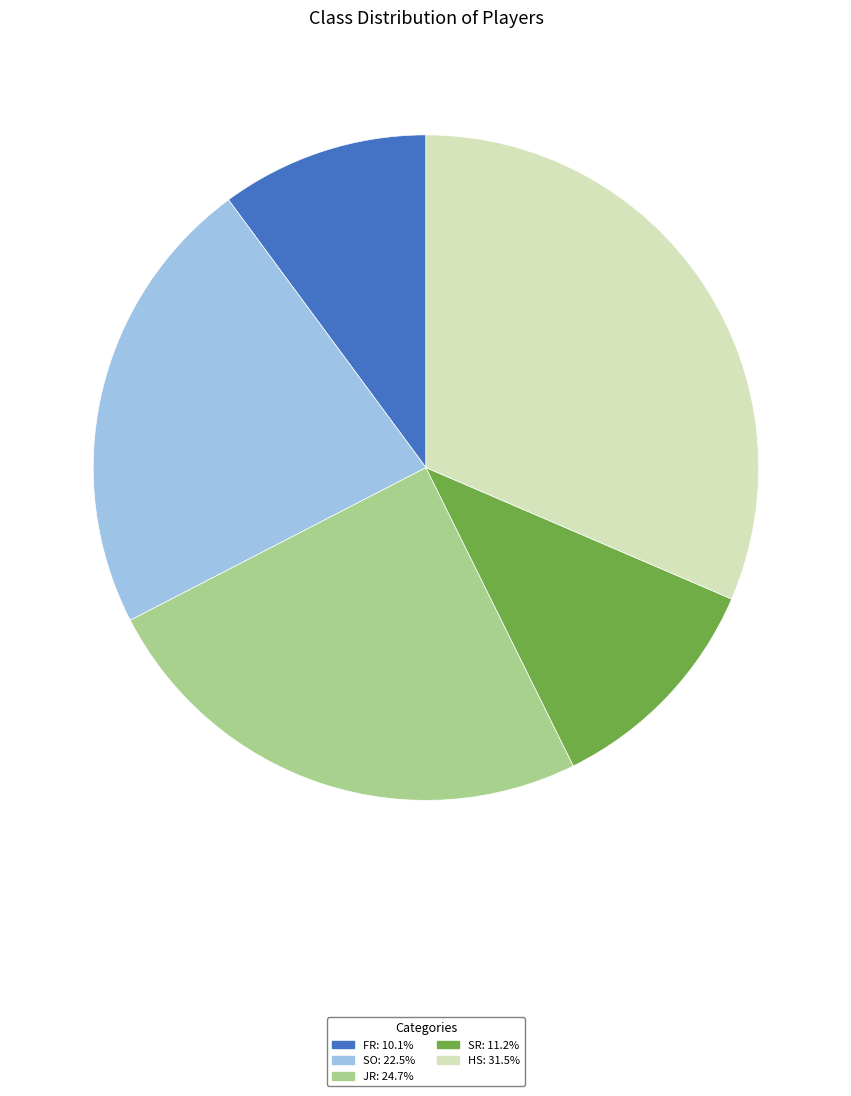

Which slice is the smallest?

FR